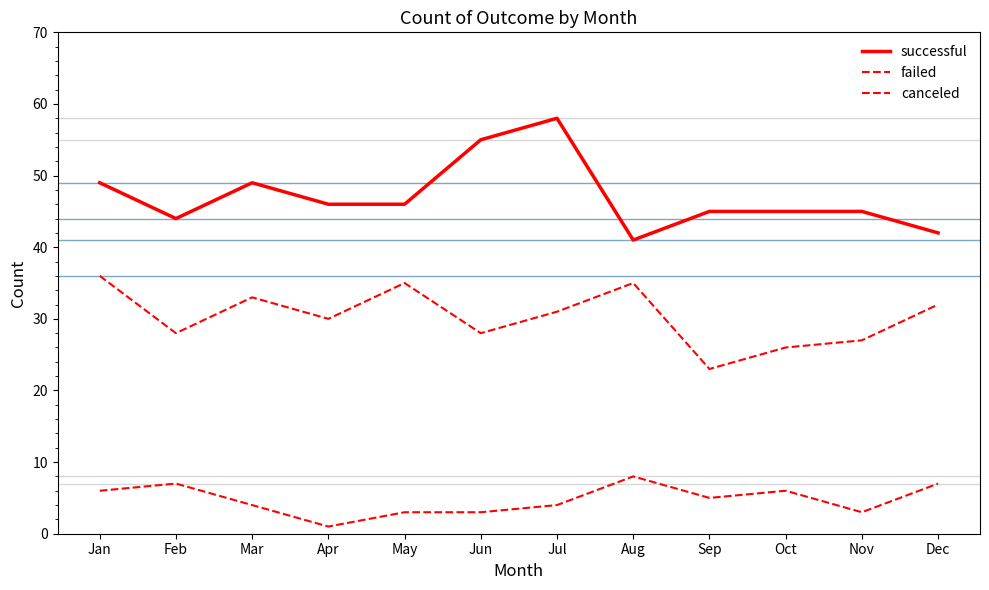

How many lines are shown in the chart?

3